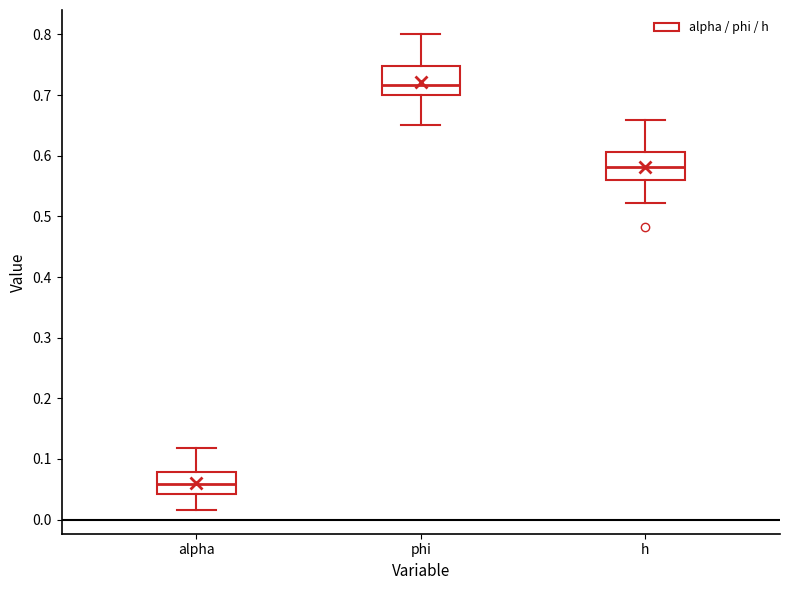

Where does the median line of the box for h sit on the y-axis? The values are not printed on the chart, so give them approximately, as read against the axis.

0.58